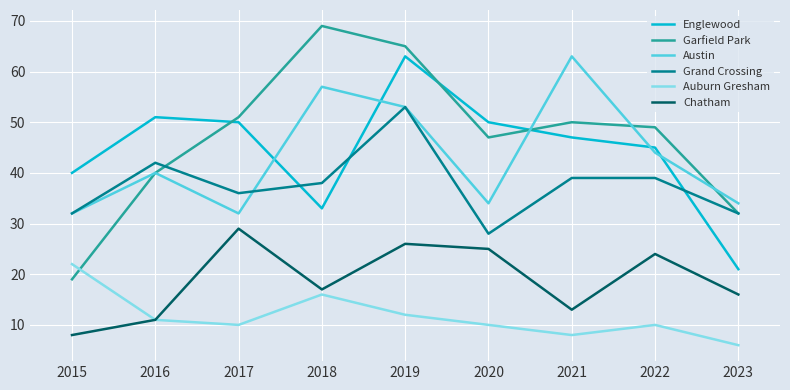

True or false: Auburn Gresham and Garfield Park intersect in this chart.

True